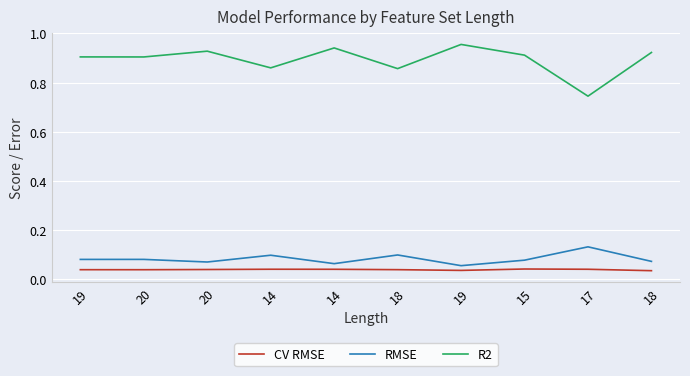

Is this an area chart (filled region under the line)?

No